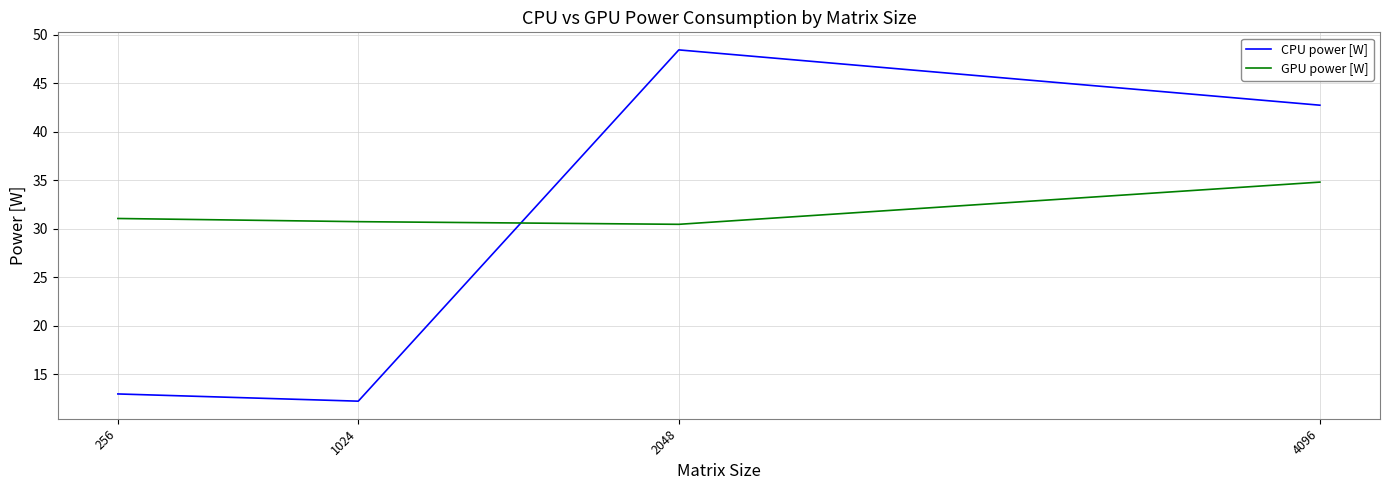

Which series has the largest total across all categories?

GPU power [W]